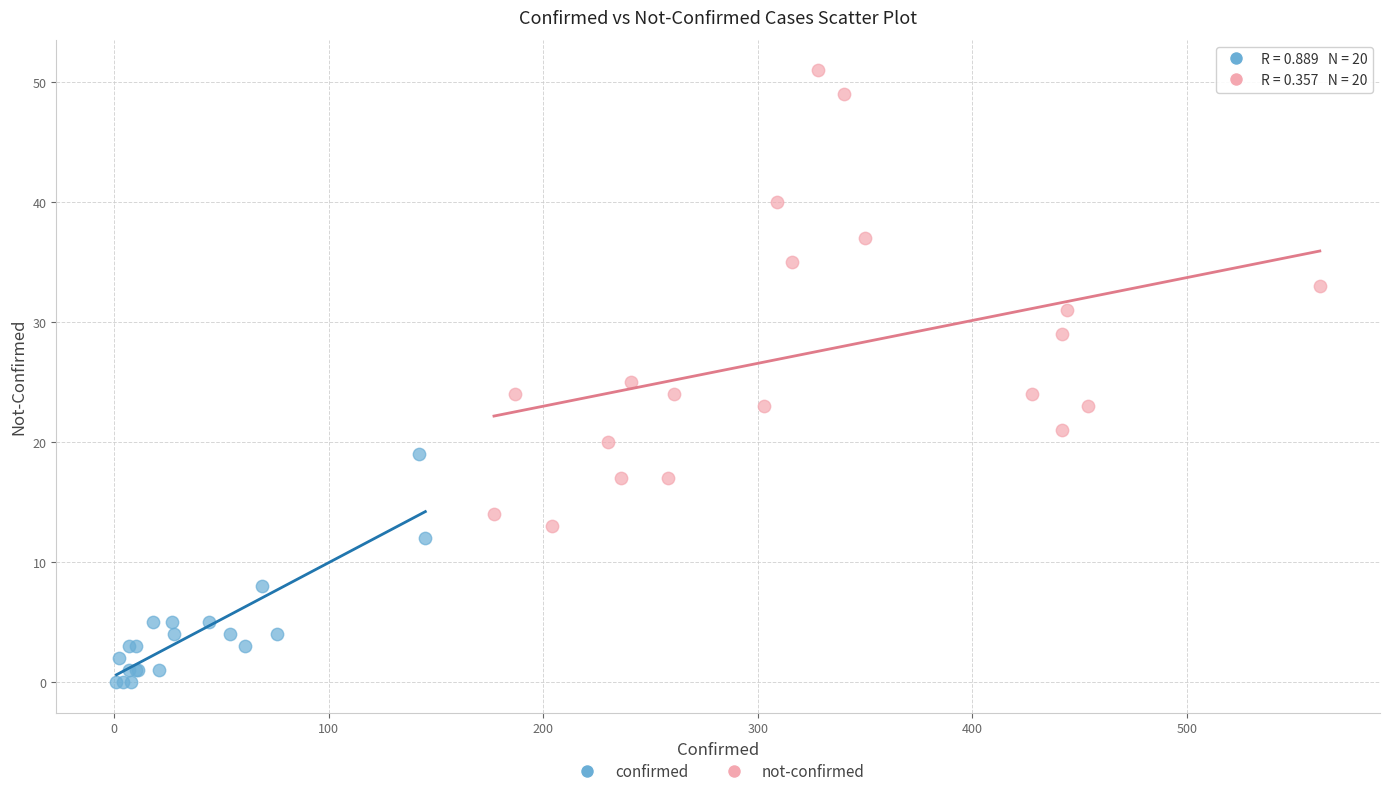

Which series contains the lowest Y value?

confirmed